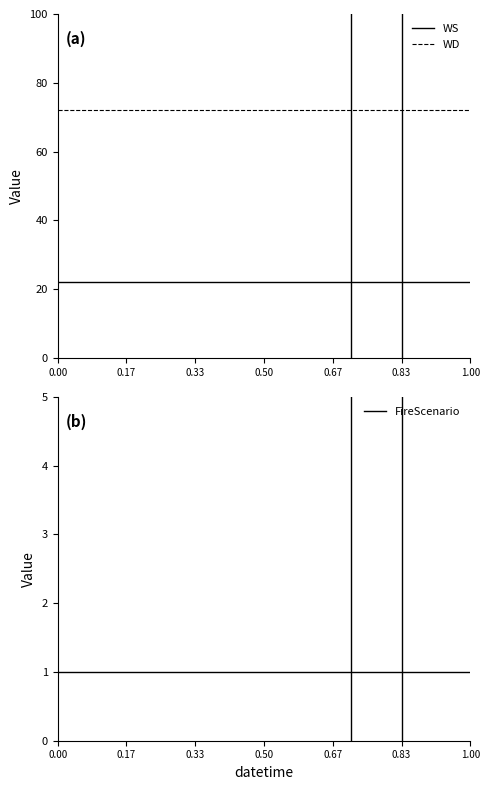

True or false: WD and WS cross at least once.

False